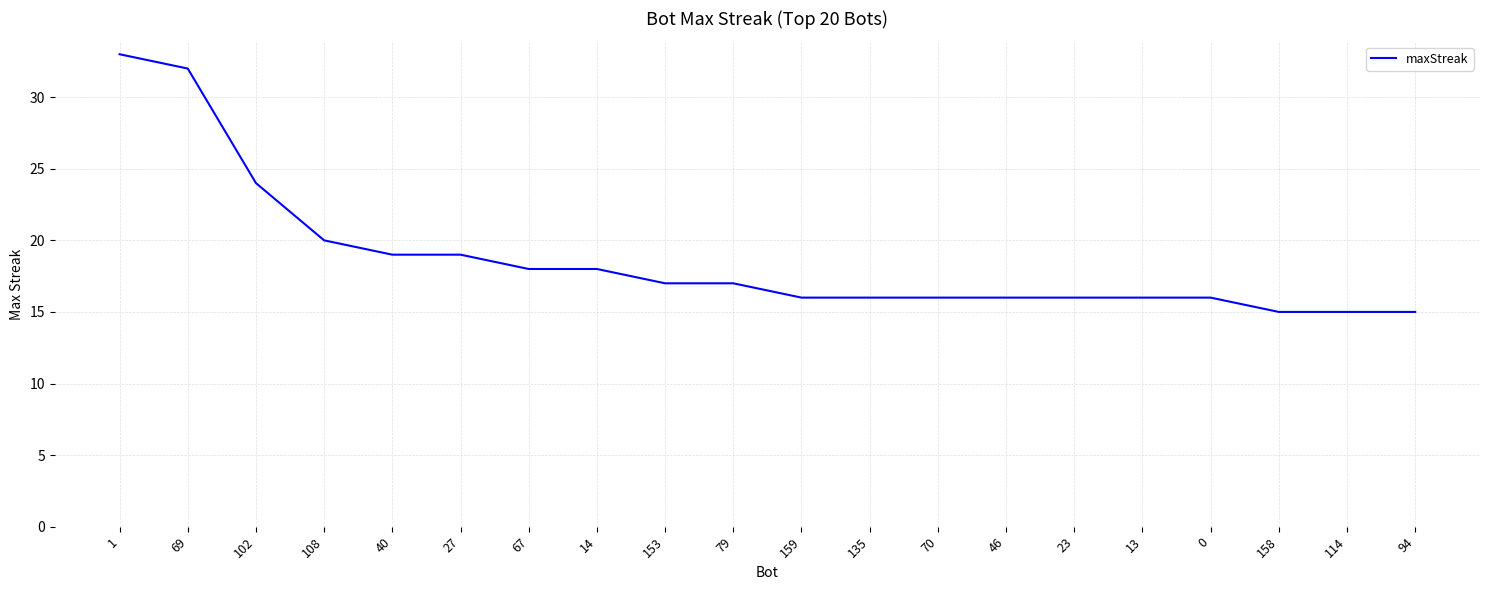

What is the difference between the maximum and second lowest values?

18